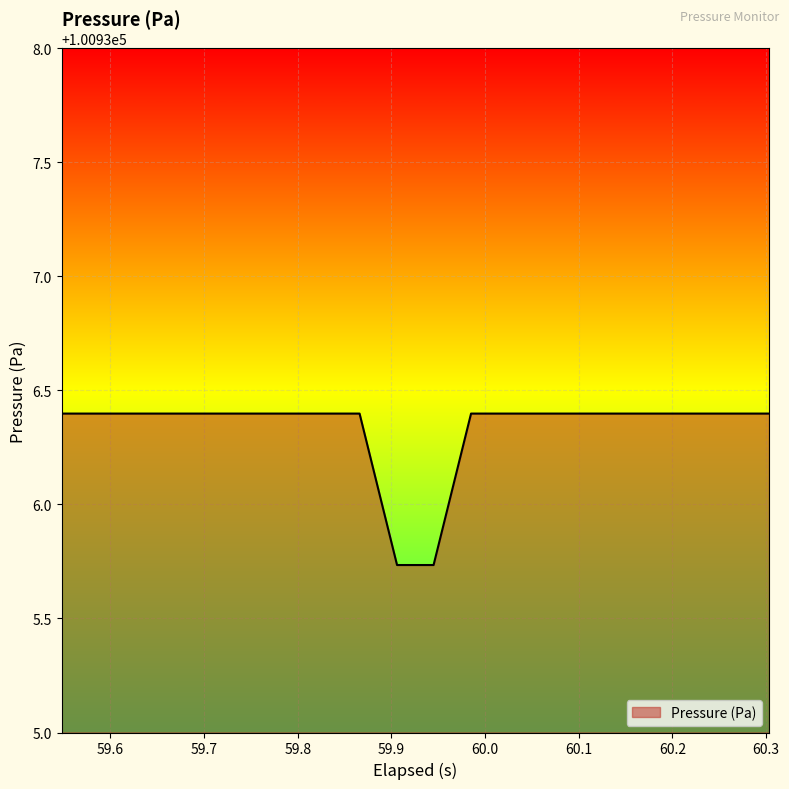

What is the sum of all values?

2018726.6